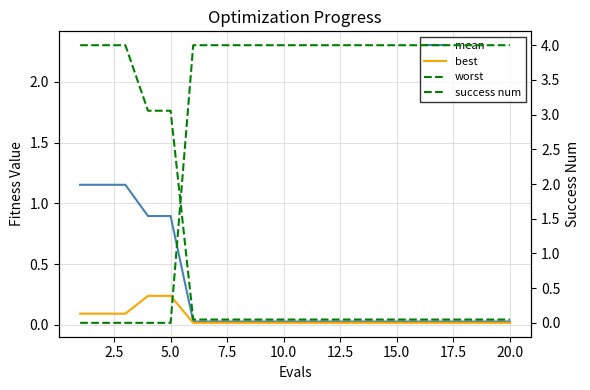

Is it true that success num equals 2.6 at 15.0?

False